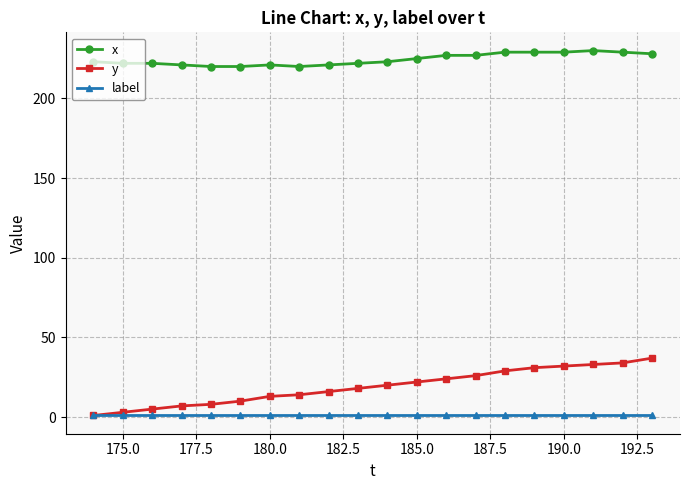

Rank the series by their maximum value, from highest to lowest.

x, y, label